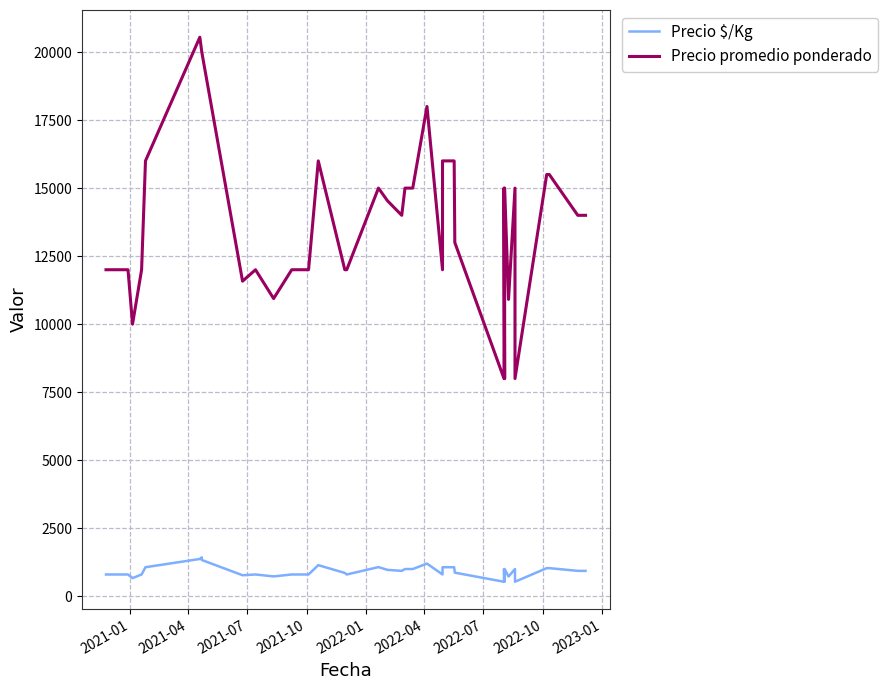

Is this an area chart (filled region under the line)?

No